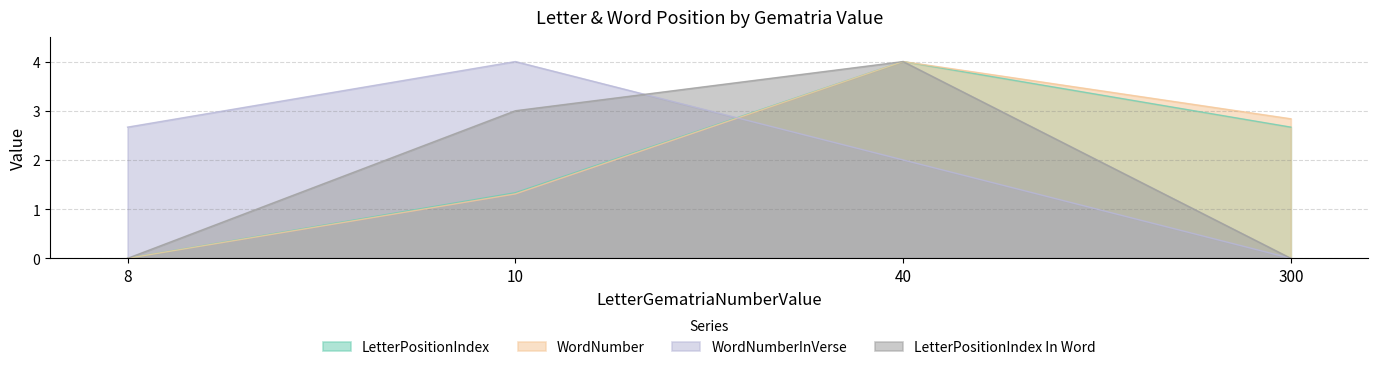

Reading right to left, transcribe all the data shown in this chart.

LetterPositionIndex: 300=2.7	40=4.0	10=1.3	8=0.0
WordNumber: 300=2.8	40=4.0	10=1.3	8=0.0
WordNumberInVerse: 300=0.0	40=2.0	10=4.0	8=2.7
LetterPositionIndex In Word: 300=0.0	40=4.0	10=3.0	8=0.0